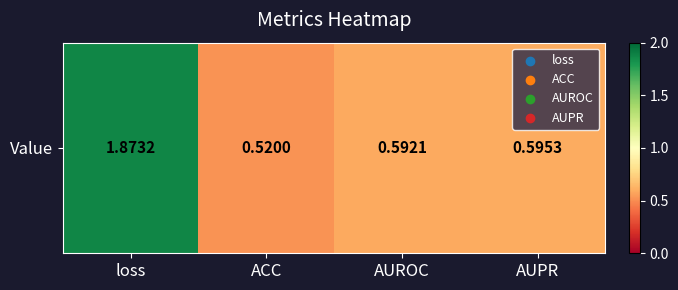

Count the values in the range 0 to 1.

3